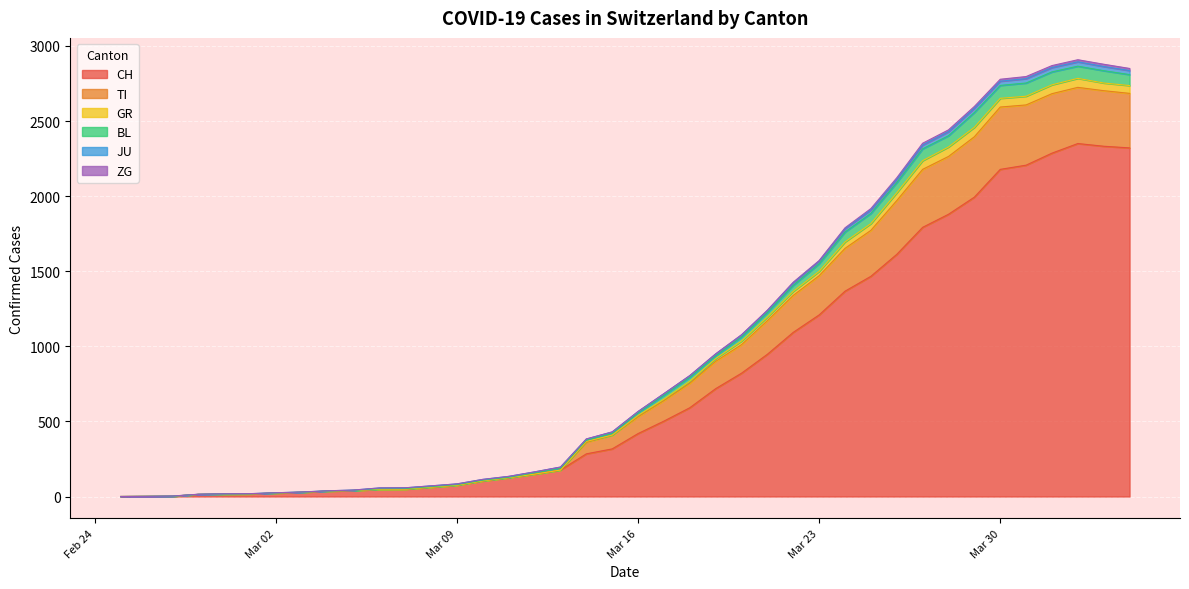

What is the maximum value for CH?

2350